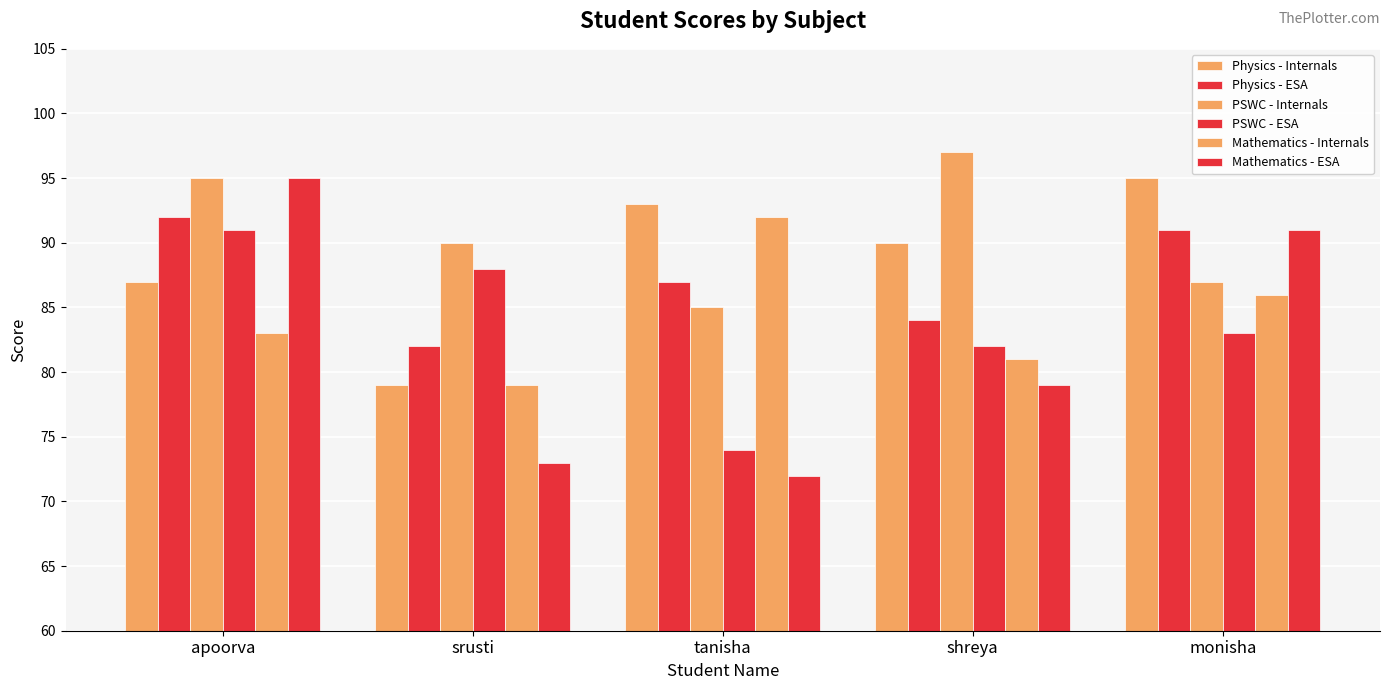

The Physics - Internals series shows 49 at monisha. True or false?

False